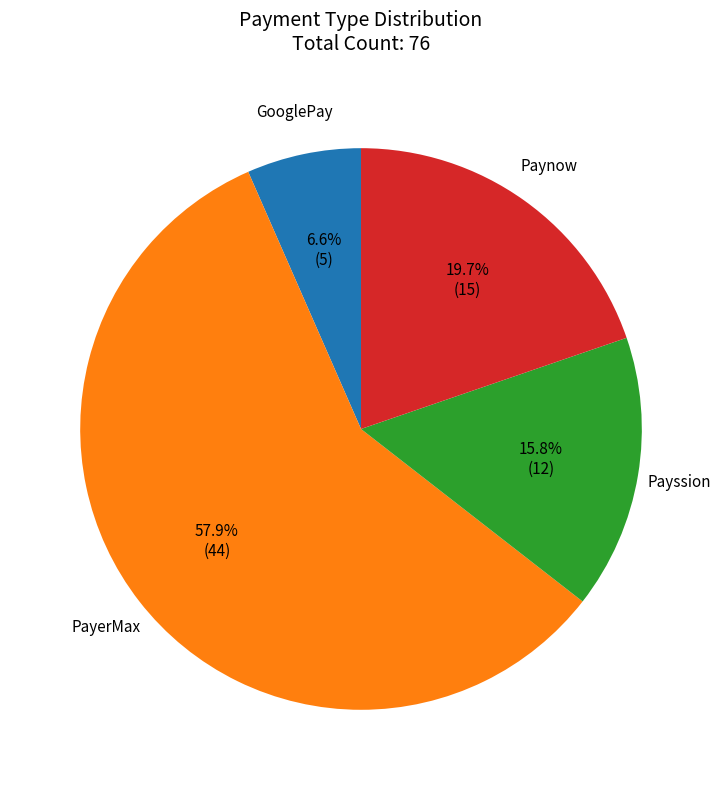

Does any single category account for the majority?

Yes